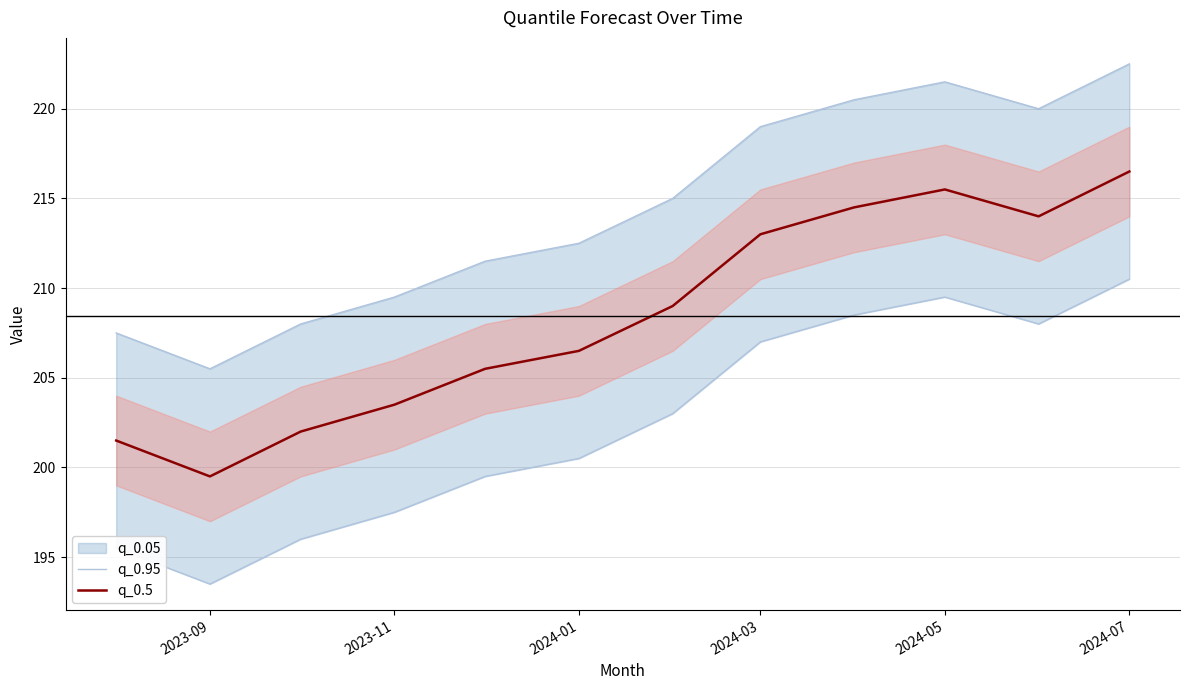

What is the minimum value for q_0.5?

199.5